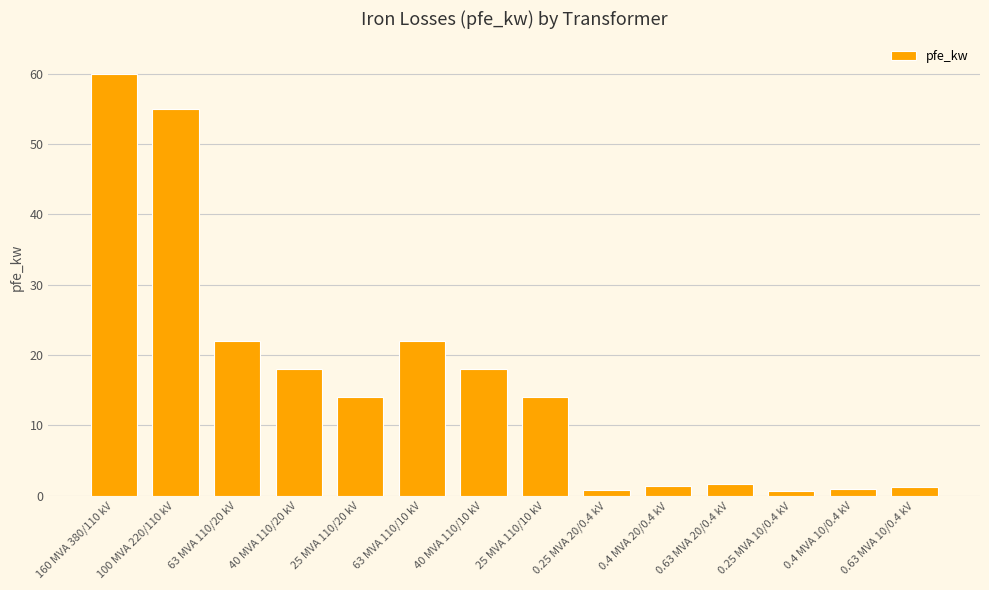

What is the average value?

16.4